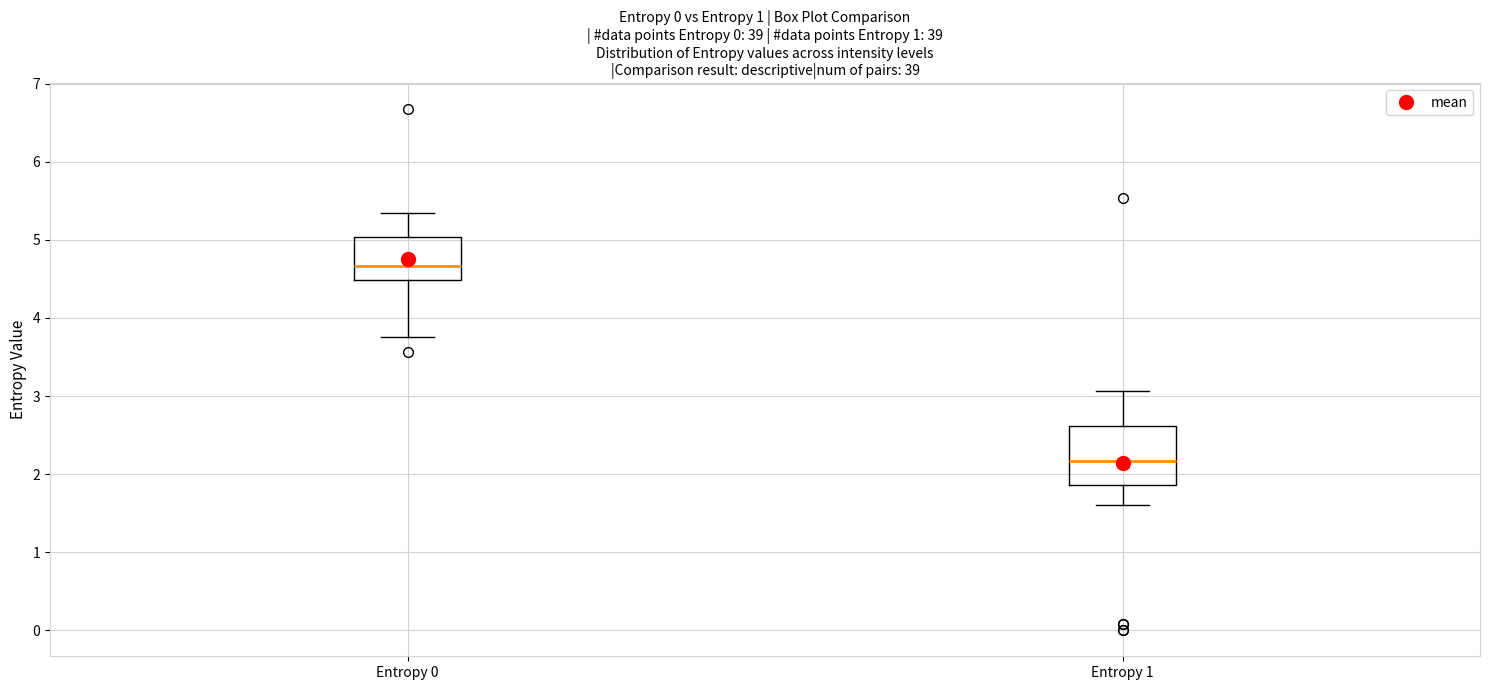

Which box is the tallest, from its lower edge to its upper edge?

Entropy 1